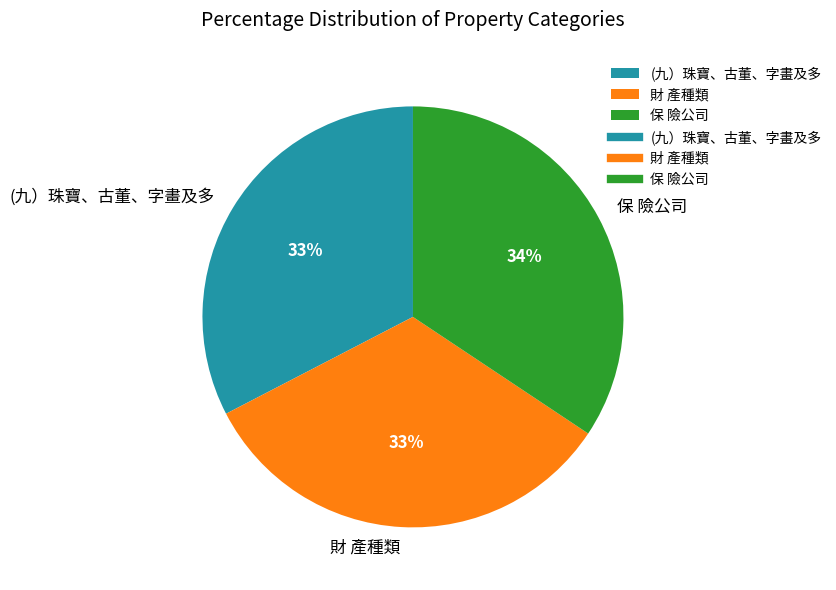

Between (九）珠寶、古董、字畫及多 and 保 險公司, which is larger?

保 險公司